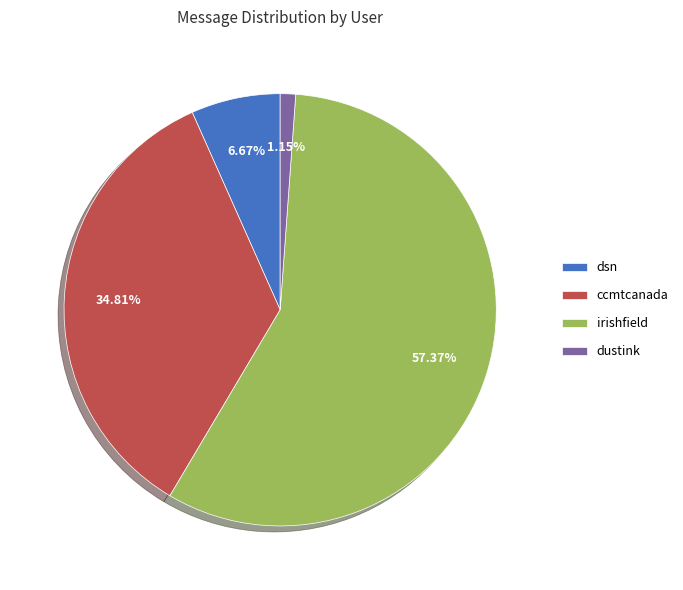

Is there any slice that represents more than half of the pie?

Yes